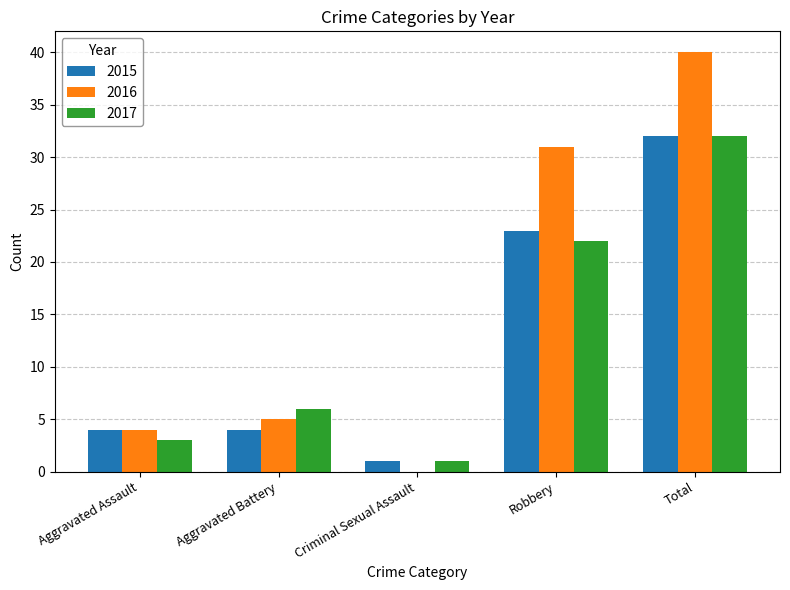

What is the total value across all series at Robbery?

76